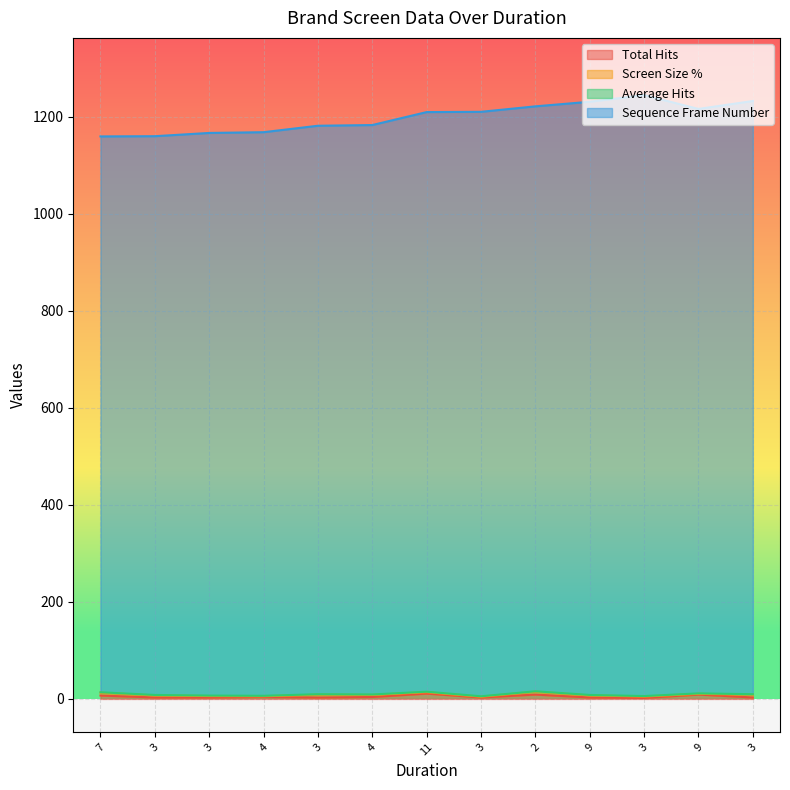

What is the difference between the maximum and minimum values in the Sequence Frame Number series?

85.2